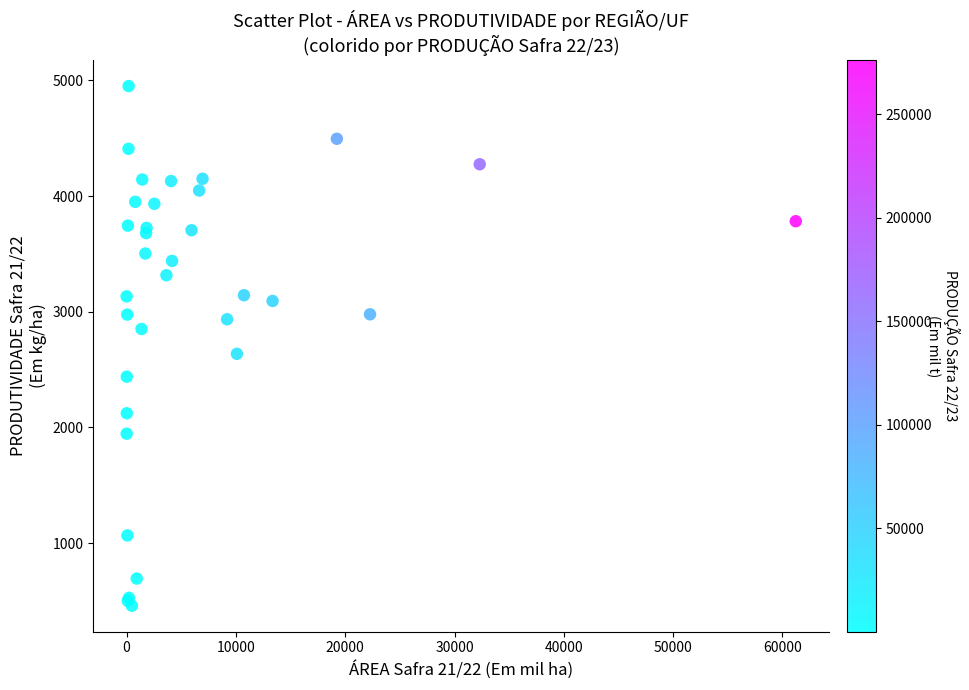

What Y value in the scatter plot is closest to 2705?

2636.6